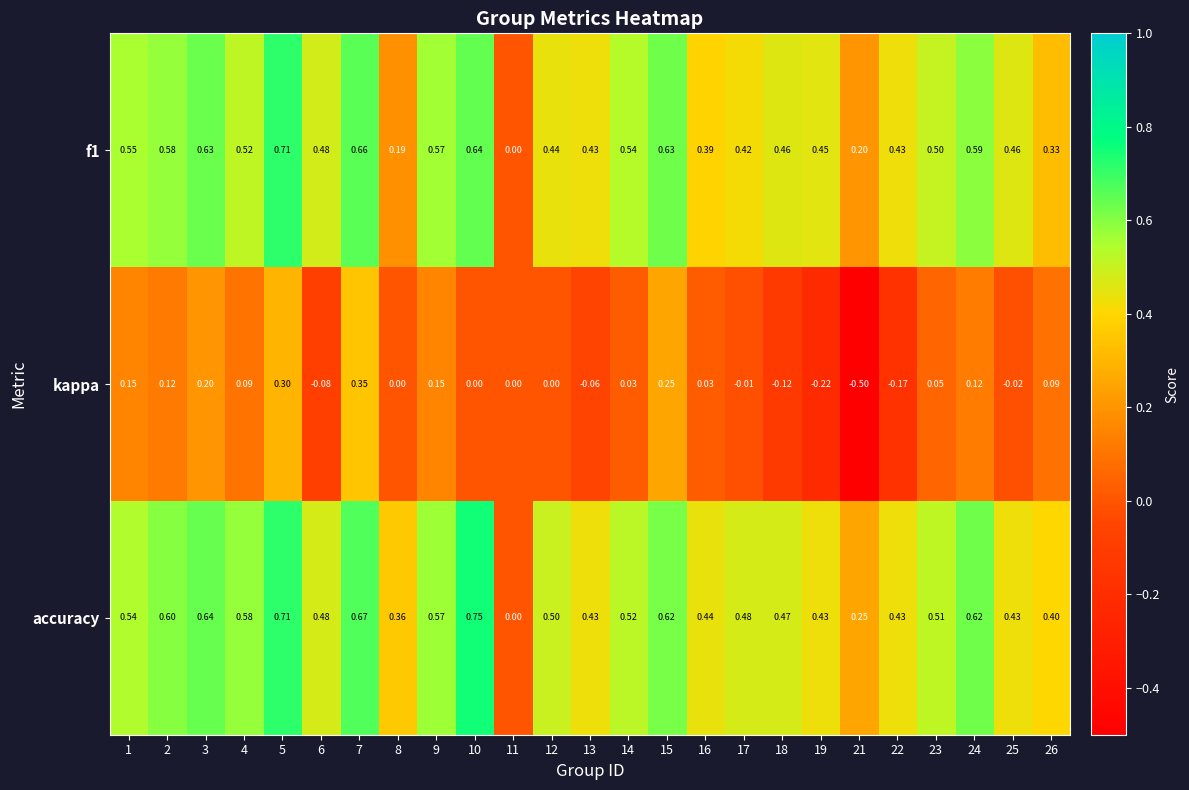

Which series has the widest spread of values?

kappa